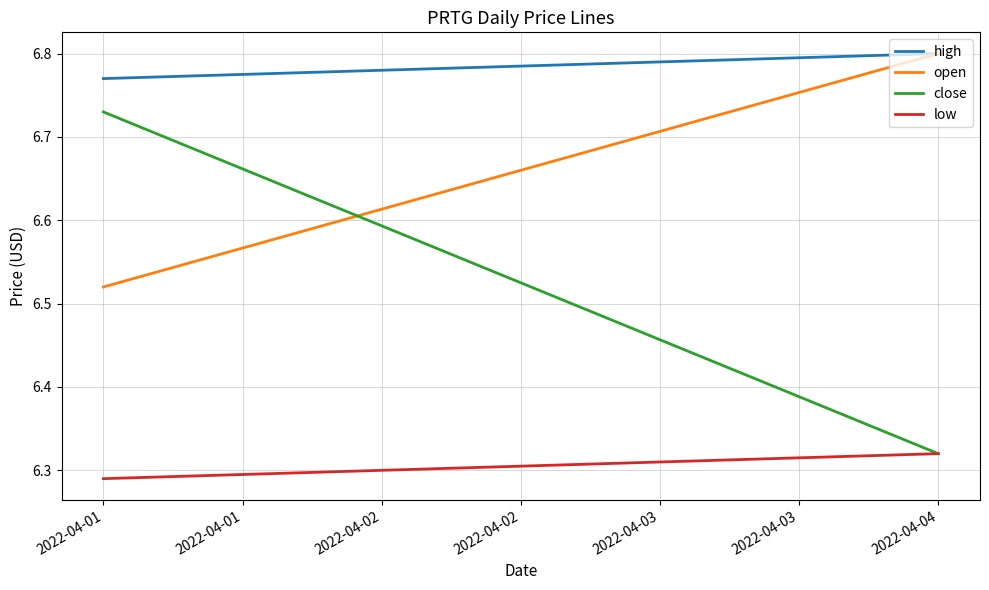

Read the low value at 2022-04-04.

6.3